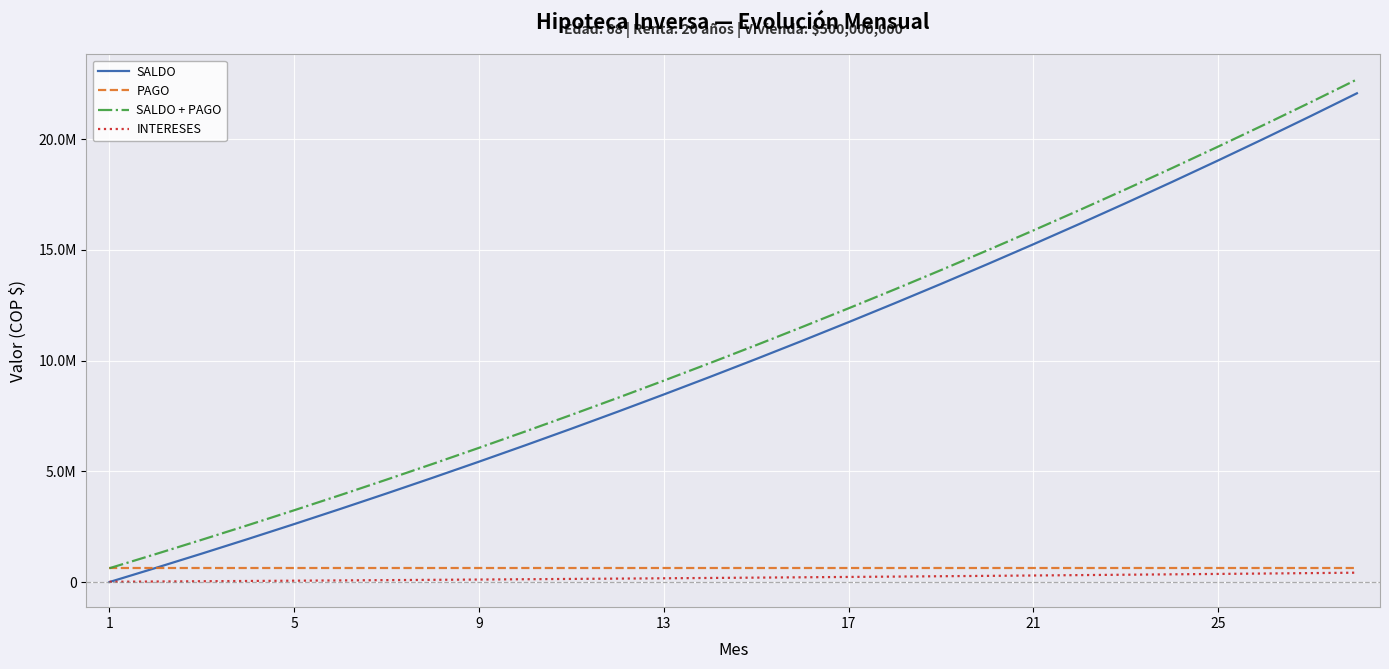

What is the sum of all SALDO values?

284436368.1